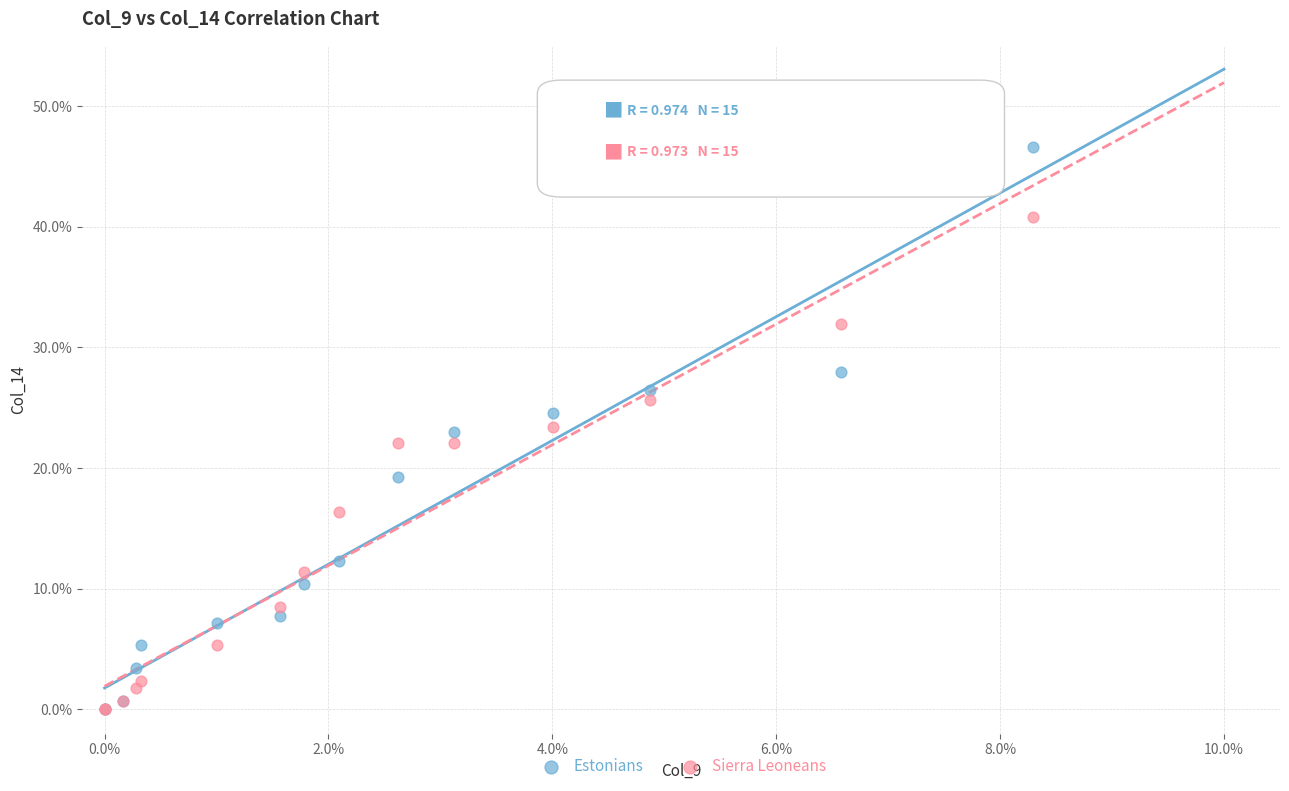

Which series has the largest Y range (max minus min)?

Estonians